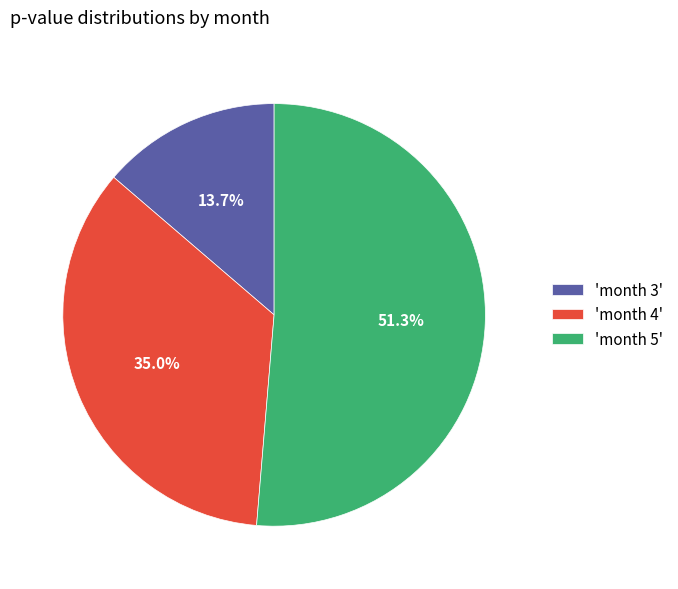

Rank the categories by value from highest to lowest.

'month 5', 'month 4', 'month 3'